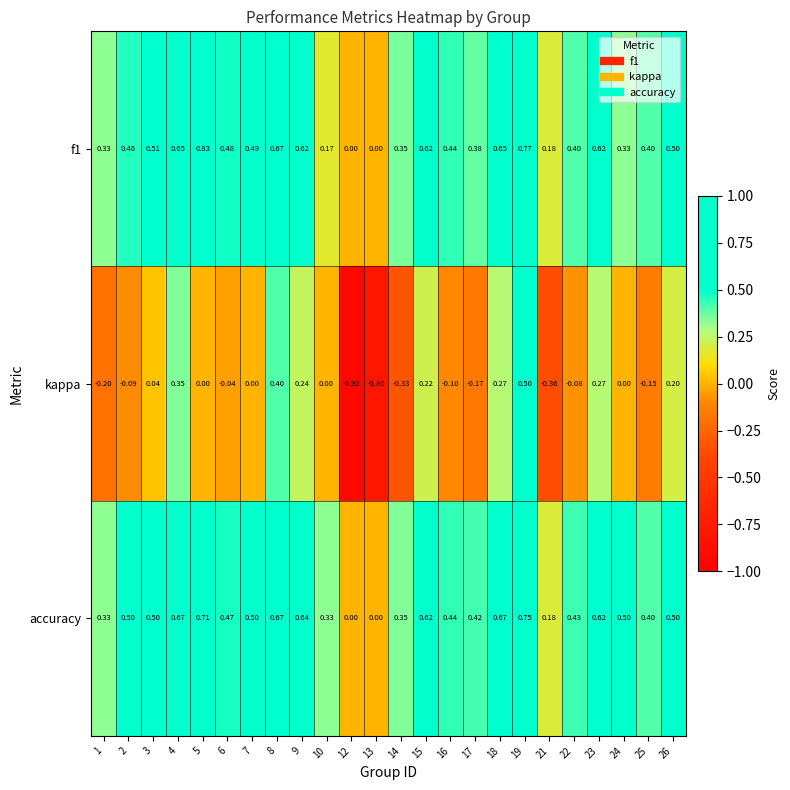

Which series has the largest total across all categories?

accuracy